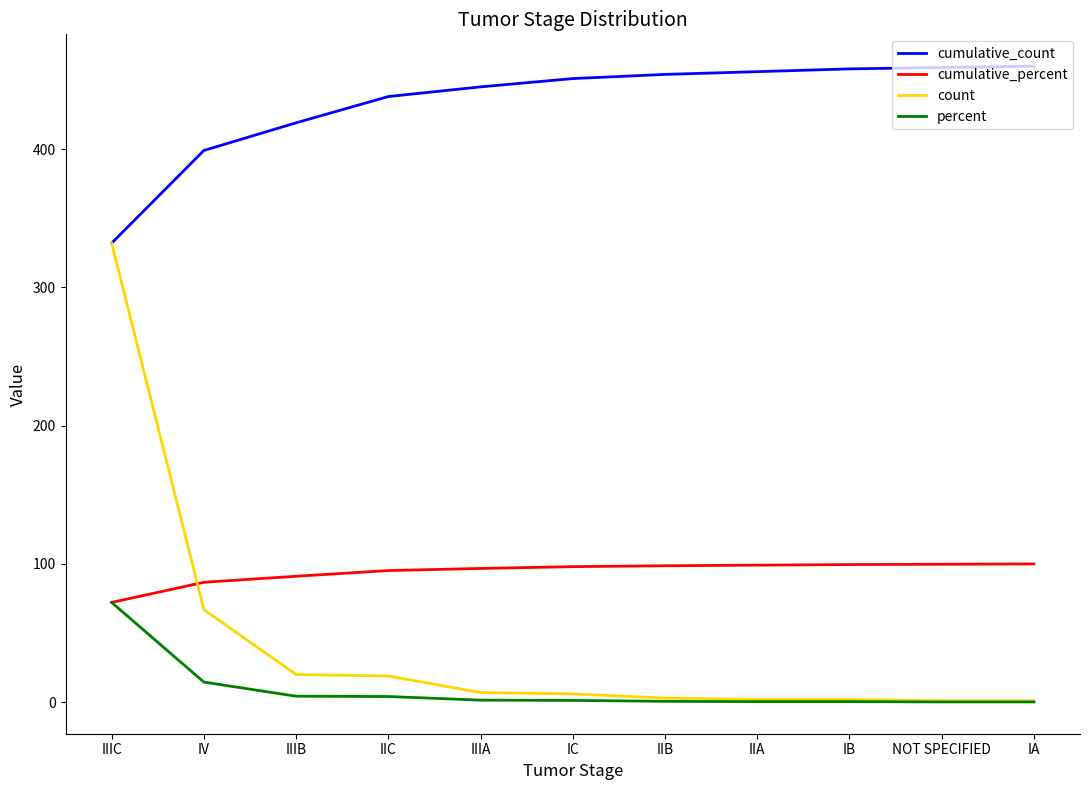

At how many categories does at least one series exceed 384?

10